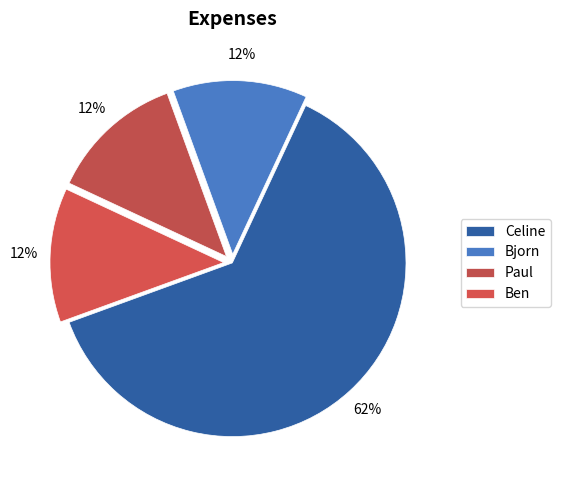

How many segments does this pie chart have?

4